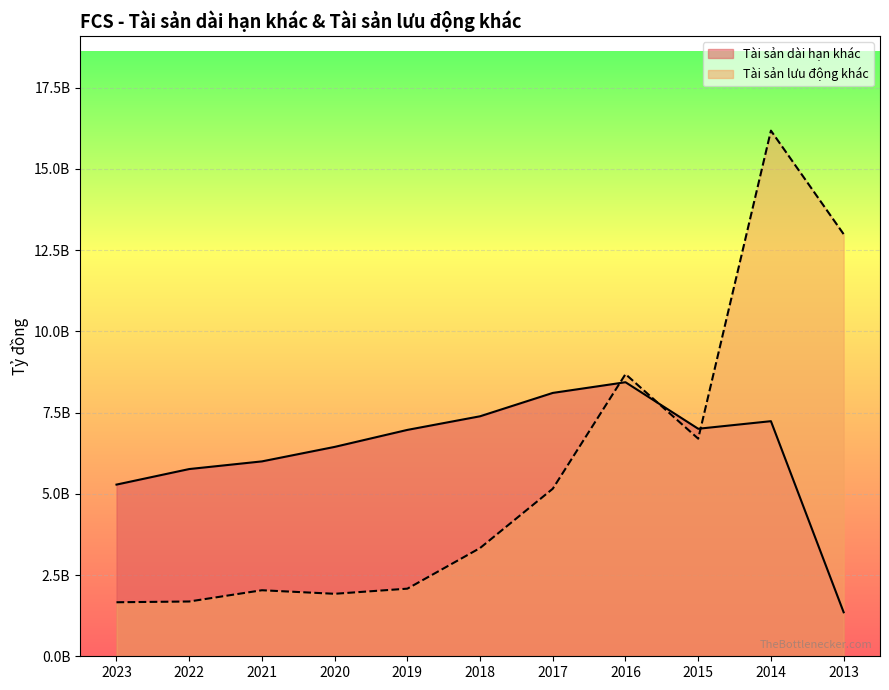

At which label is Tài sản lưu động khác closest to 8920307696?

2016